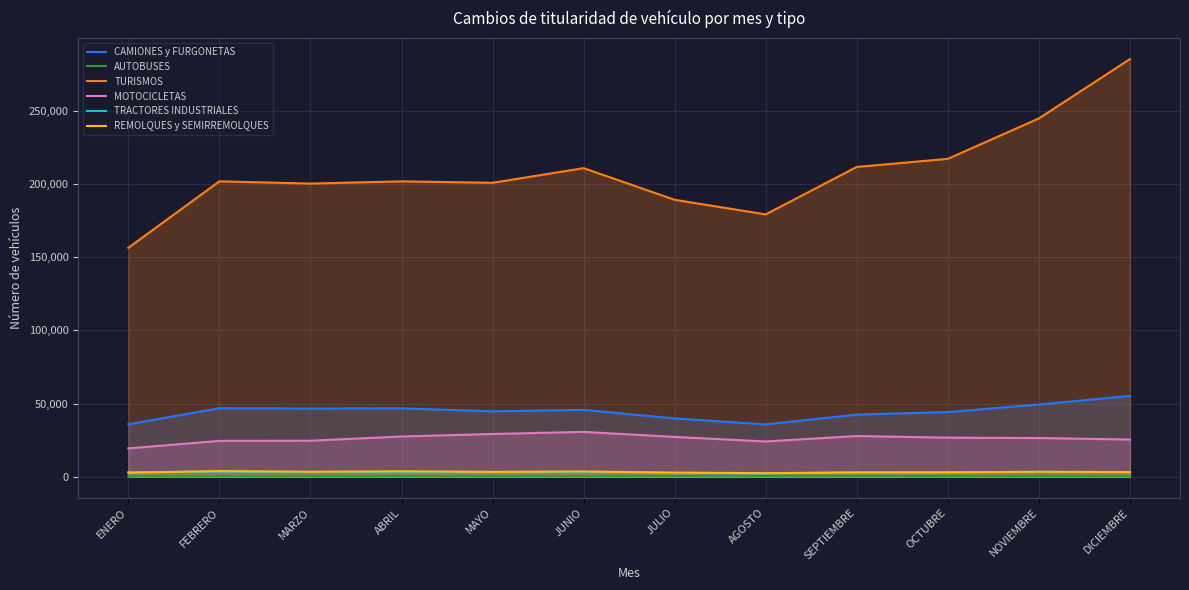

How many series are shown in this chart?

6